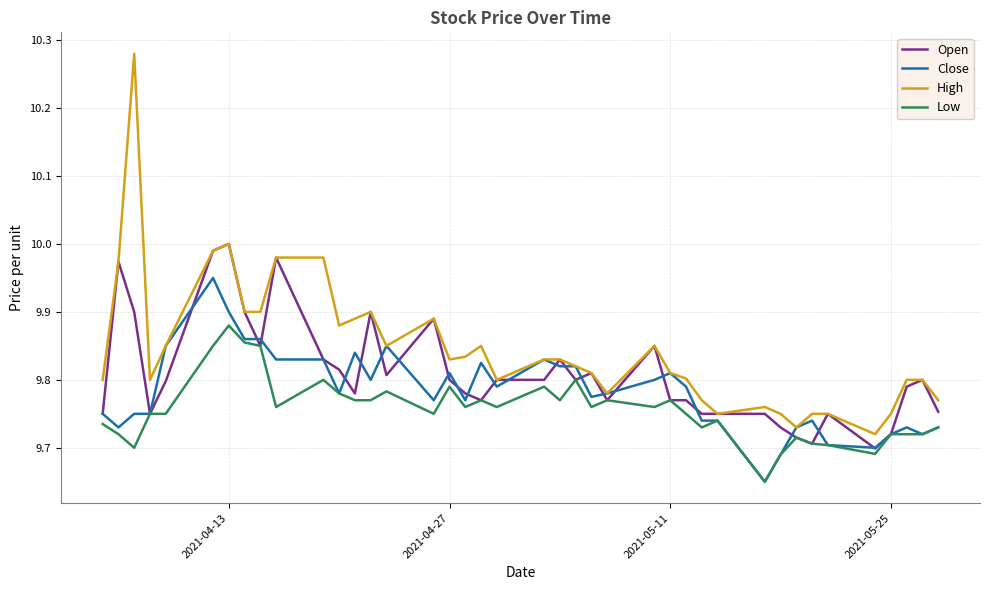

List the series in order of their peak value, highest first.

High, Open, Close, Low